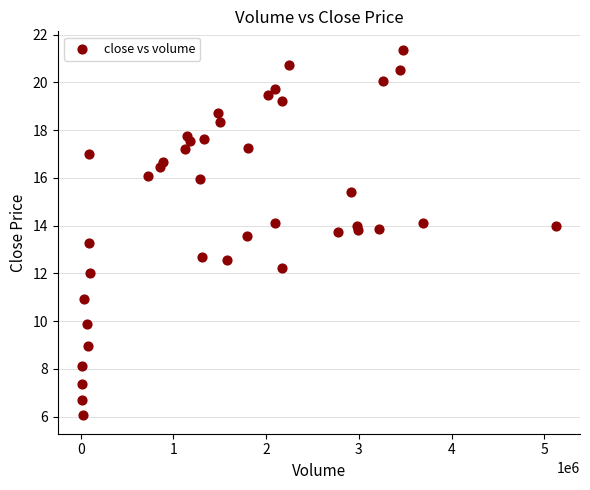

What is the range of X values (max minus min)?

5119746.0